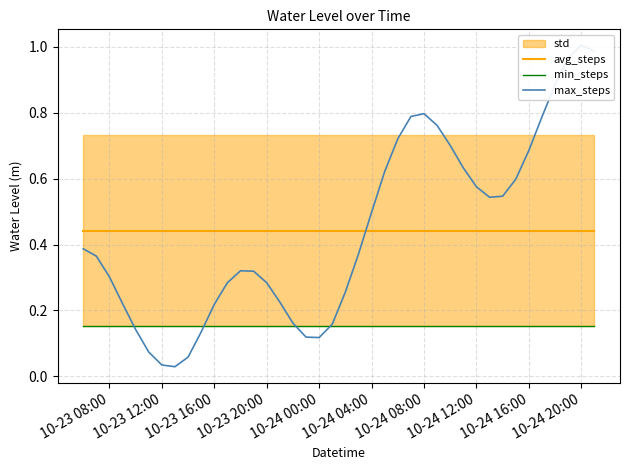

What is the total value across all series at 10-23 12:00?

1.0